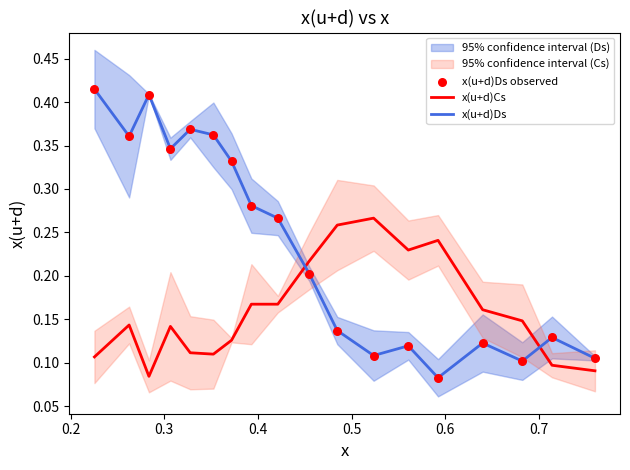

How many intersections are there between x(u+d)Cs and x(u+d)Ds?

2